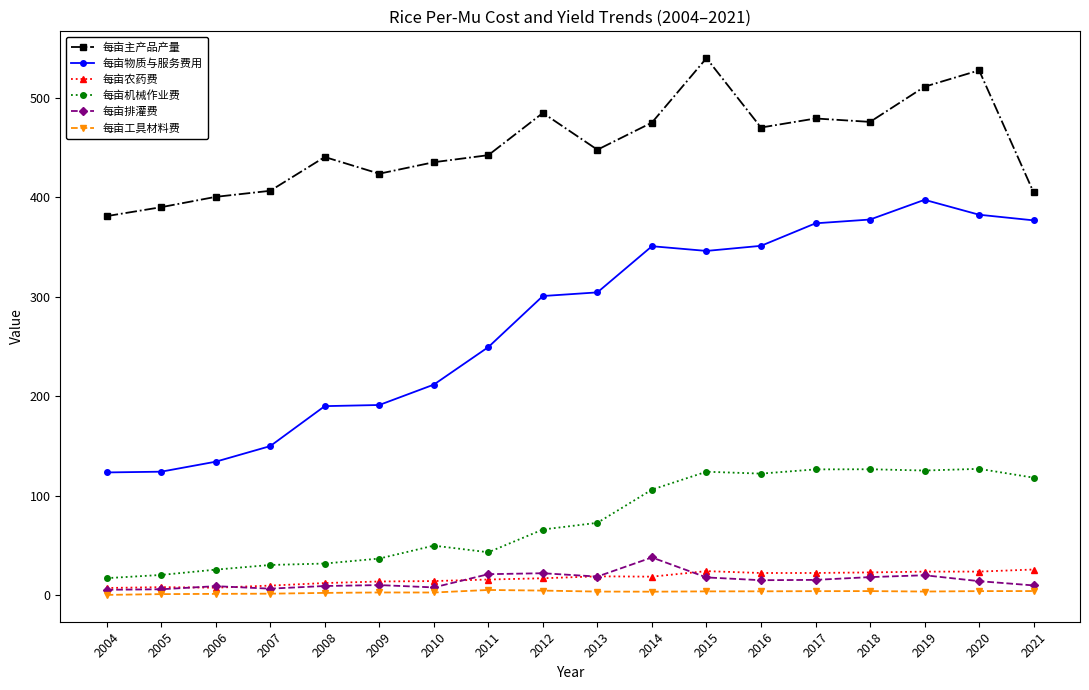

Which category has the highest value in the 每亩排灌费 series?

2014